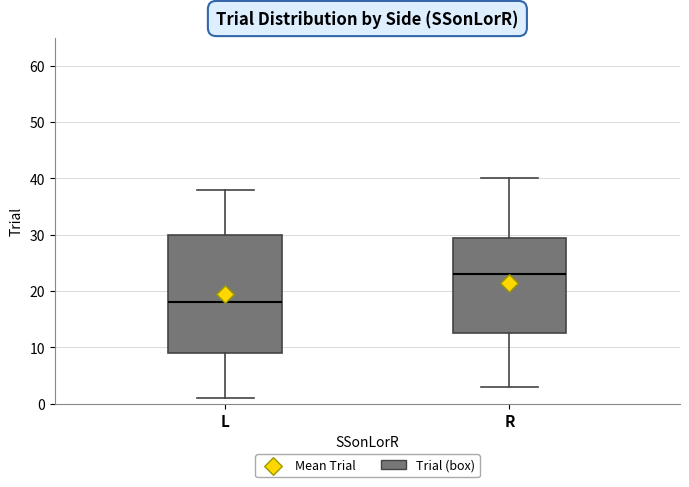

Reading left to right, transcribe this box plot: for each box, give where its median line is, the range the box spans, and where its two whiskers end, as read against the y-axis. The values are not printed on the chart, so give them approximately, as read against the axis.

L: median 18, box 9 to 30, whiskers 1 to 38
R: median 23, box 13 to 30, whiskers 3 to 40